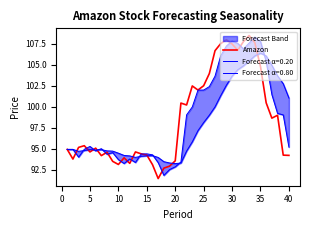

How many points are higher than both their immediate neighbors (excluding endpoints)?

10